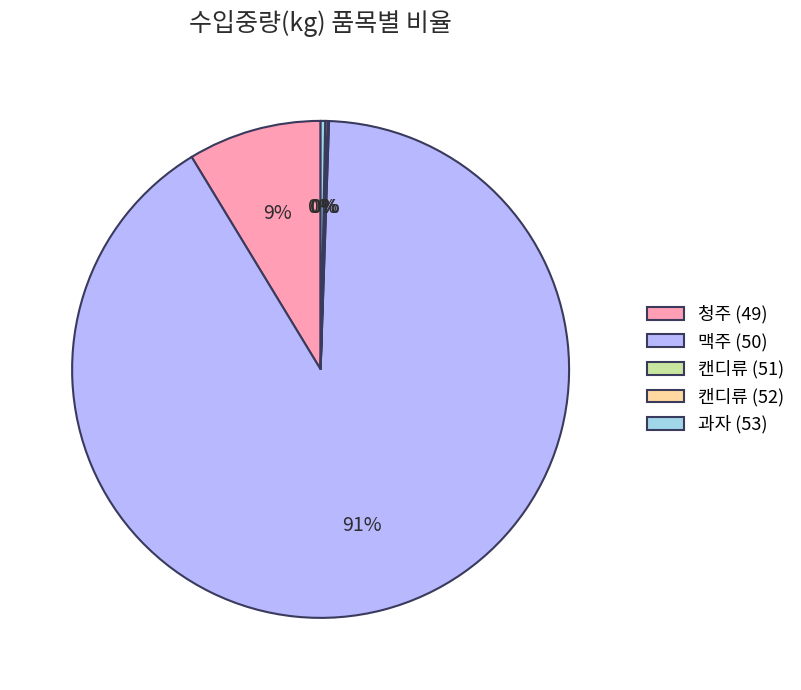

Is there any slice that represents more than half of the pie?

Yes